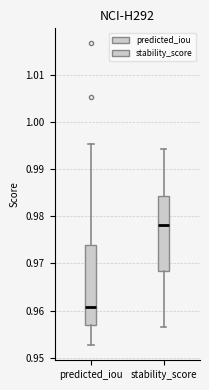

Reading left to right, transcribe this box plot: for each box, give where its median line is, the range the box spans, and where its two whiskers end, as read against the y-axis. The values are not printed on the chart, so give them approximately, as read against the axis.

predicted_iou: median 0.961, box 0.957 to 0.974, whiskers 0.953 to 0.995
stability_score: median 0.978, box 0.968 to 0.984, whiskers 0.956 to 0.994